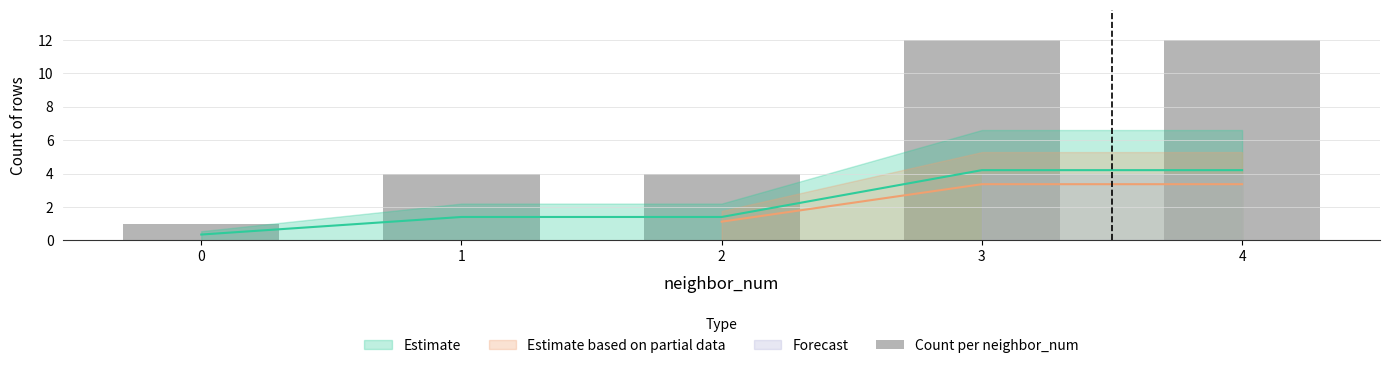

What is the sum of all values?

33